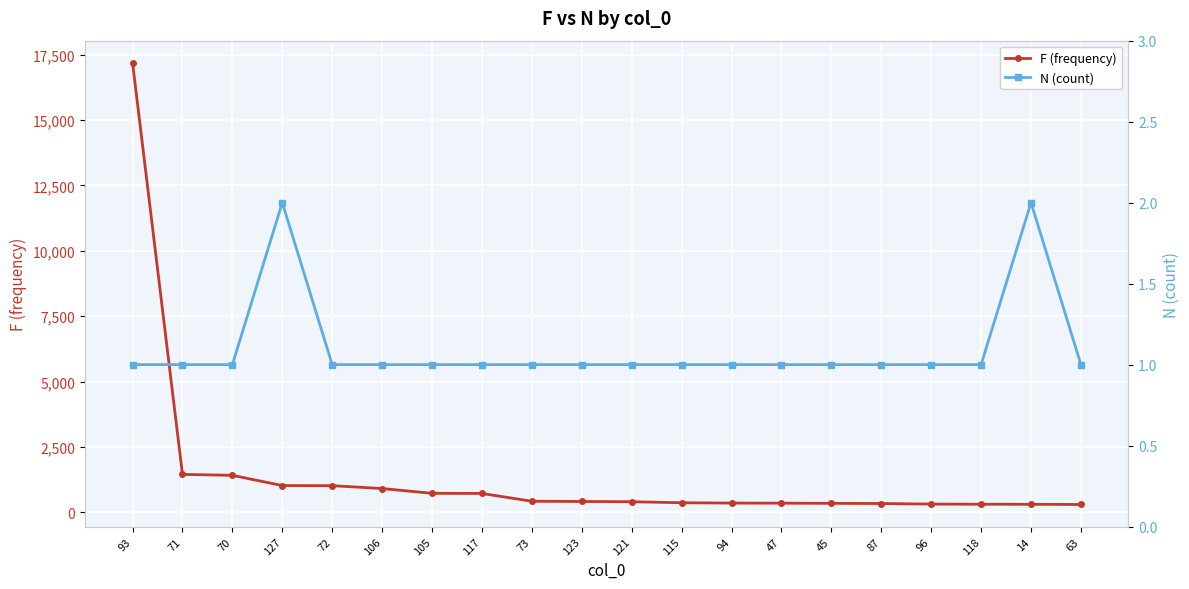

Rank the categories by N (count) value from lowest to highest.

93, 71, 70, 72, 106, 105, 117, 73, 123, 121, 115, 94, 47, 45, 87, 96, 118, 63, 127, 14